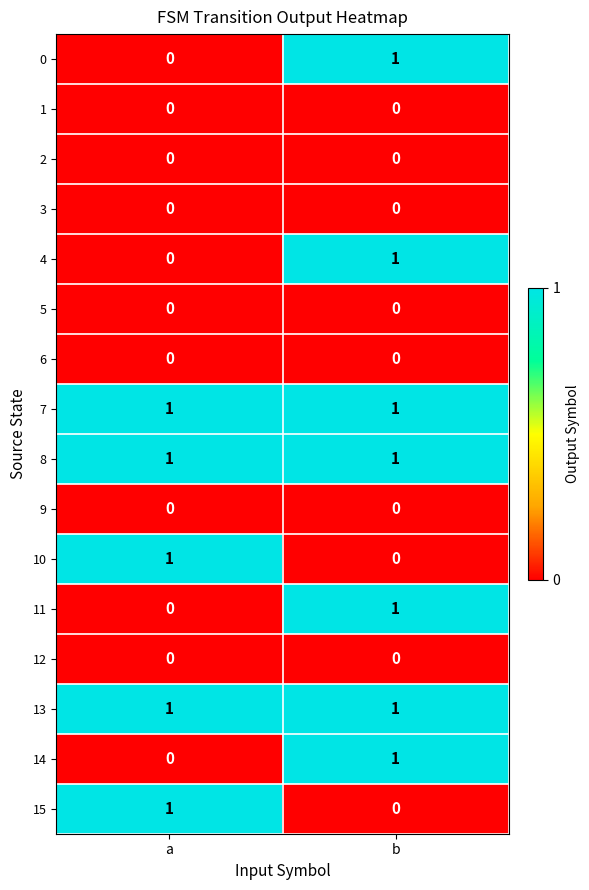

The value of 14 at b is 1. True or false?

True